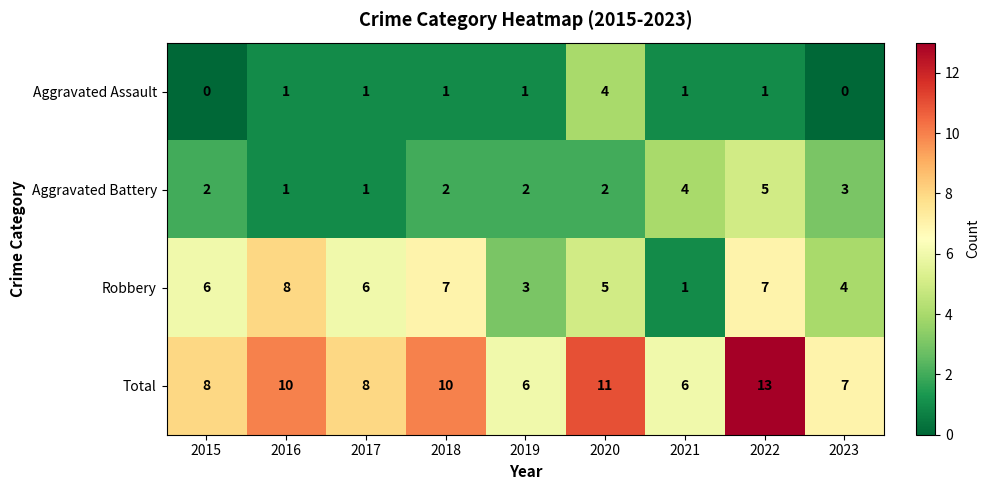

What is the total value across all series at 2017?

16